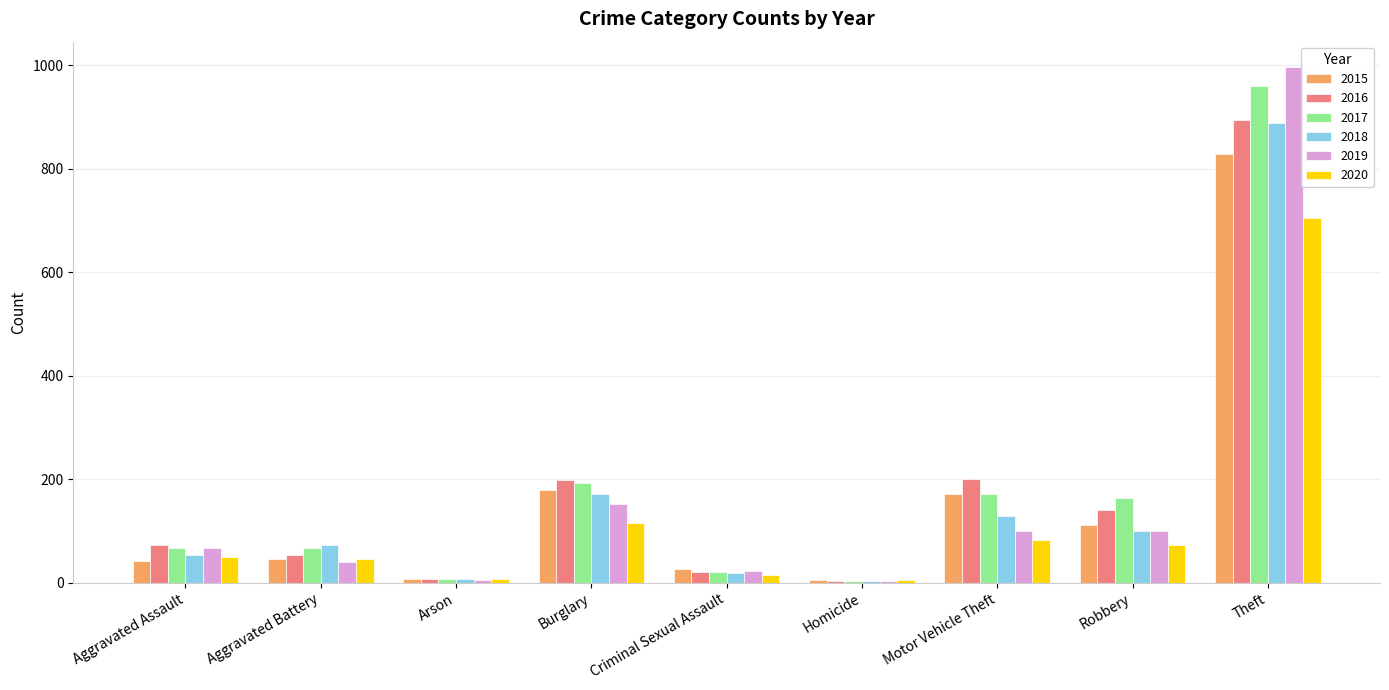

Which series changed the most between Aggravated Battery and Robbery?

2017